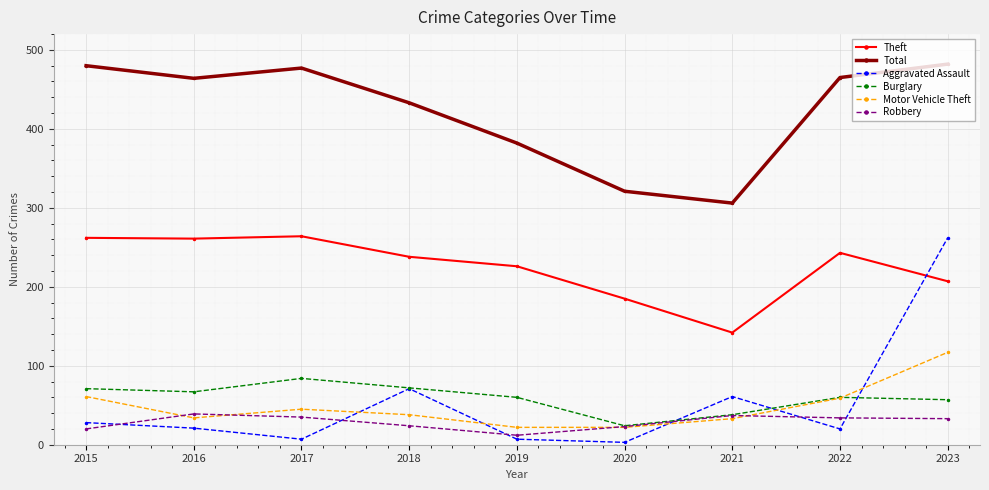

At how many categories does at least one series exceed 470?

3